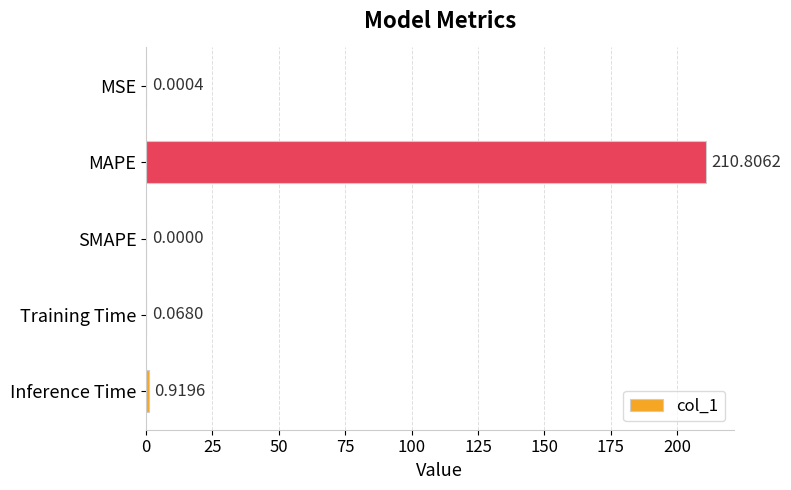

What is the change in value from Training Time to Inference Time?

+0.9